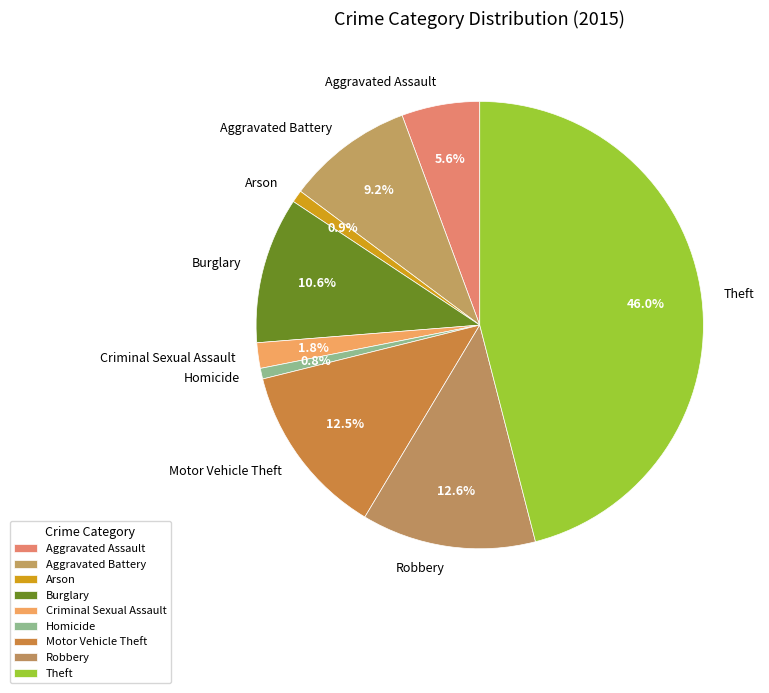

What percentage is NOT represented by Homicide?

99.2%